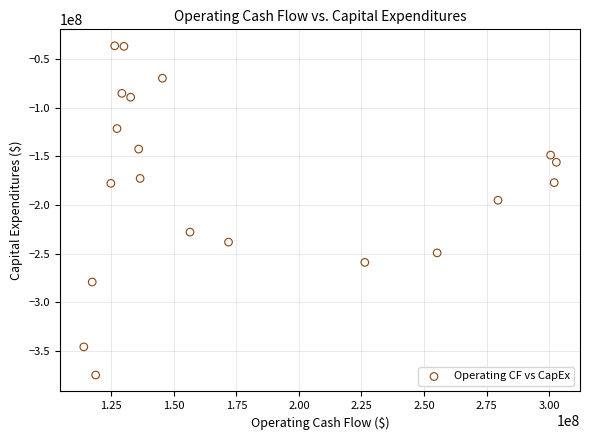

What Y value in the scatter plot is closest to -205590000?

-195136000